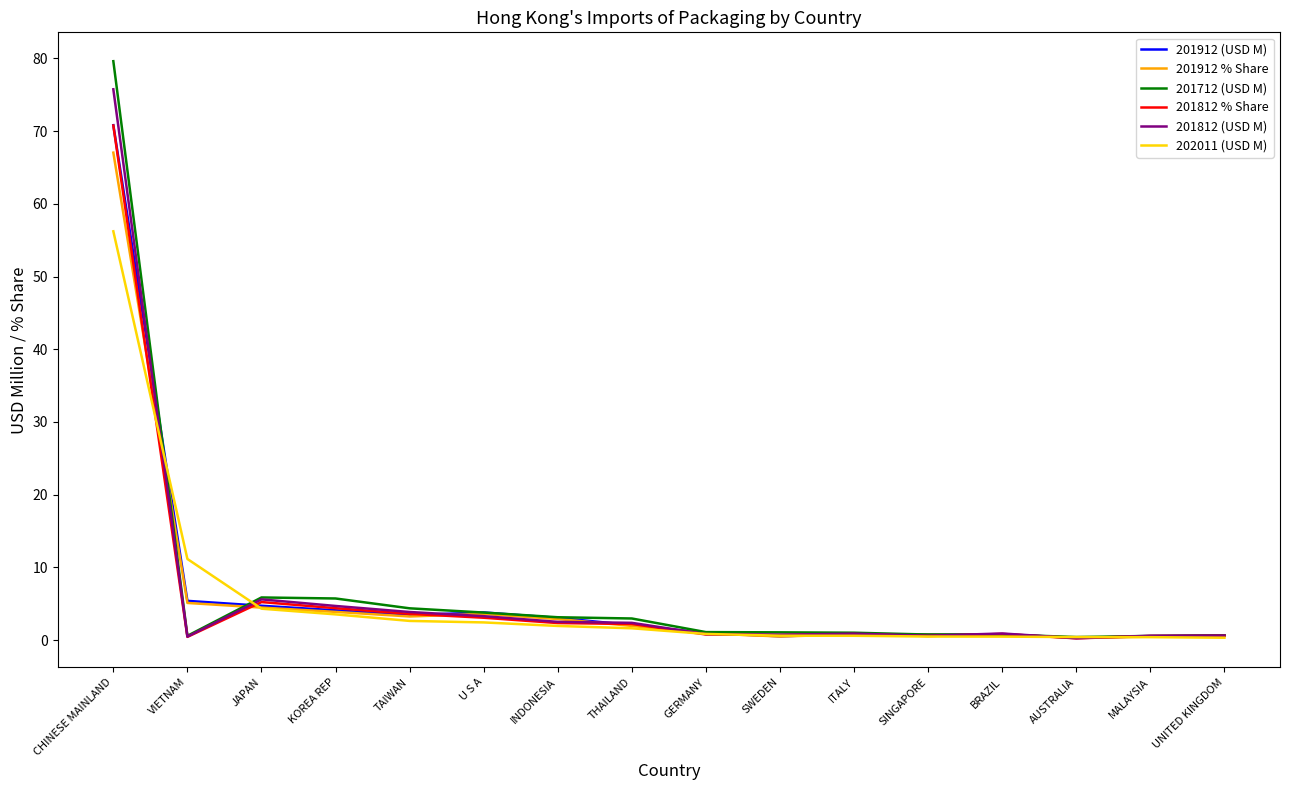

At which category is the sum across all series the highest?

CHINESE MAINLAND